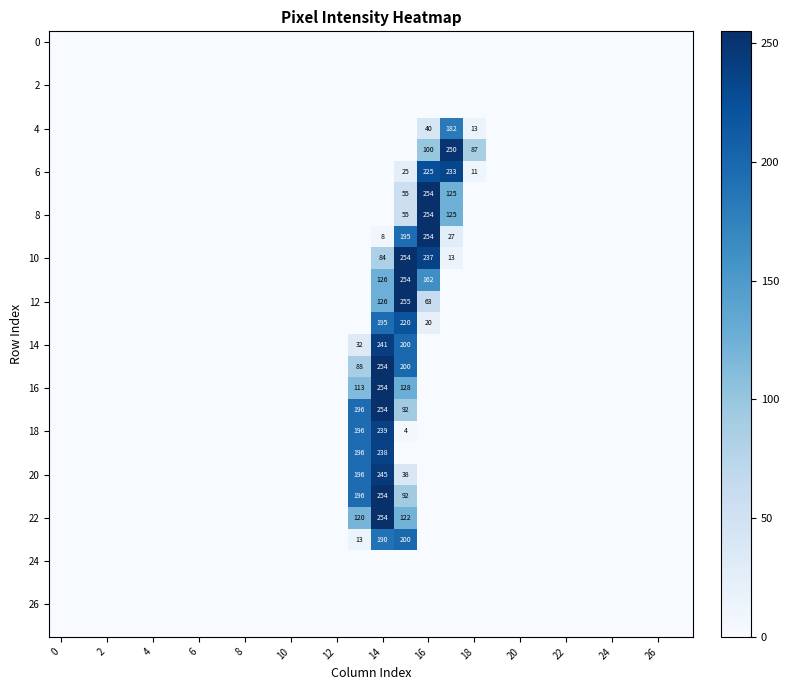

Which series has the widest spread of values?

12